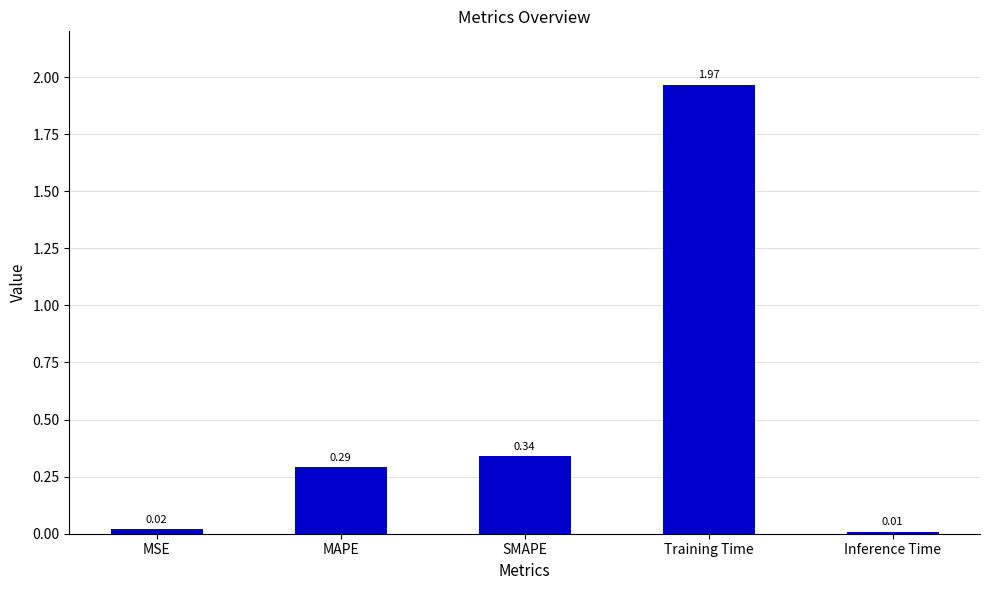

Rank the categories by value from highest to lowest.

Training Time, SMAPE, MAPE, MSE, Inference Time